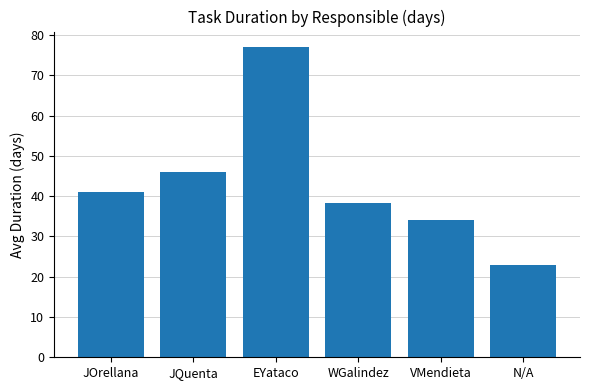

What is the sum of the values at VMendieta and WGalindez?

72.4